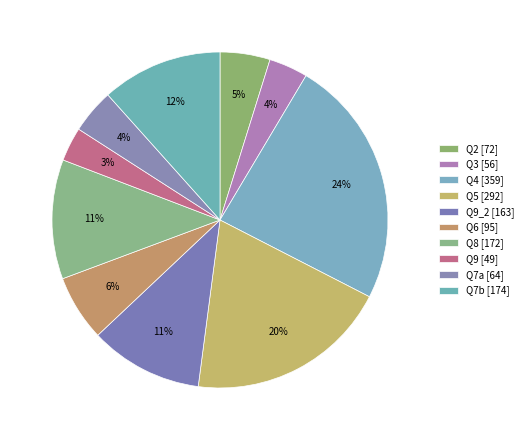

How many slices are in this pie chart?

10